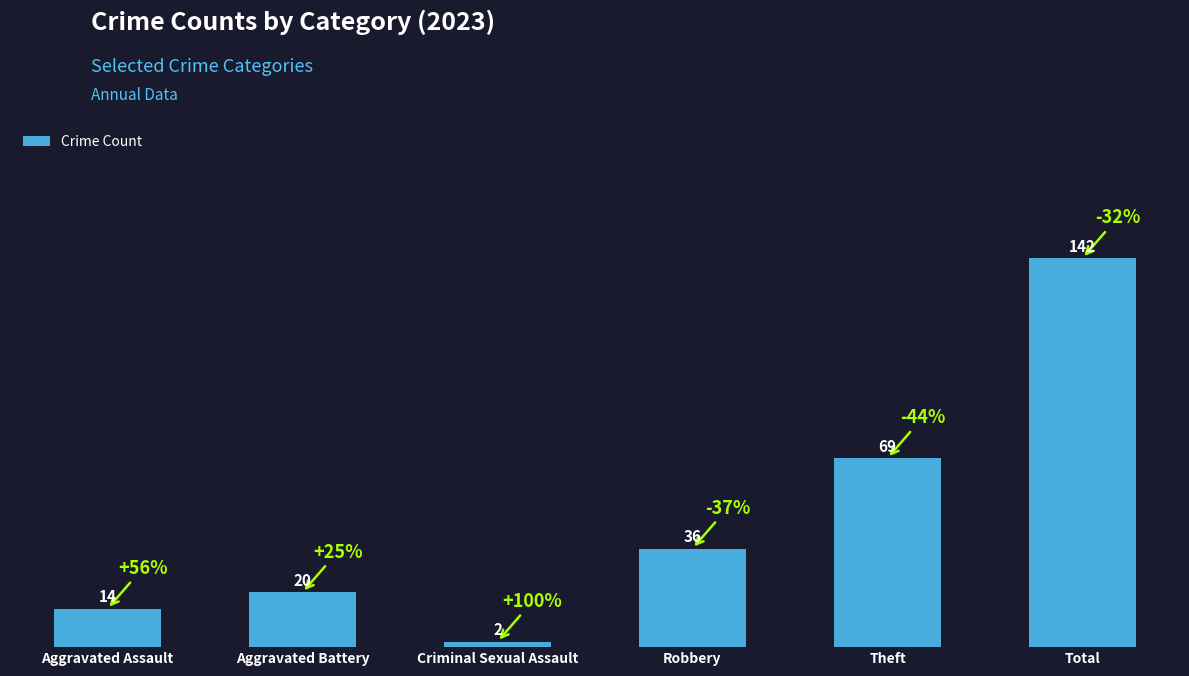

What is the difference between the values at Aggravated Battery and Aggravated Assault?

6